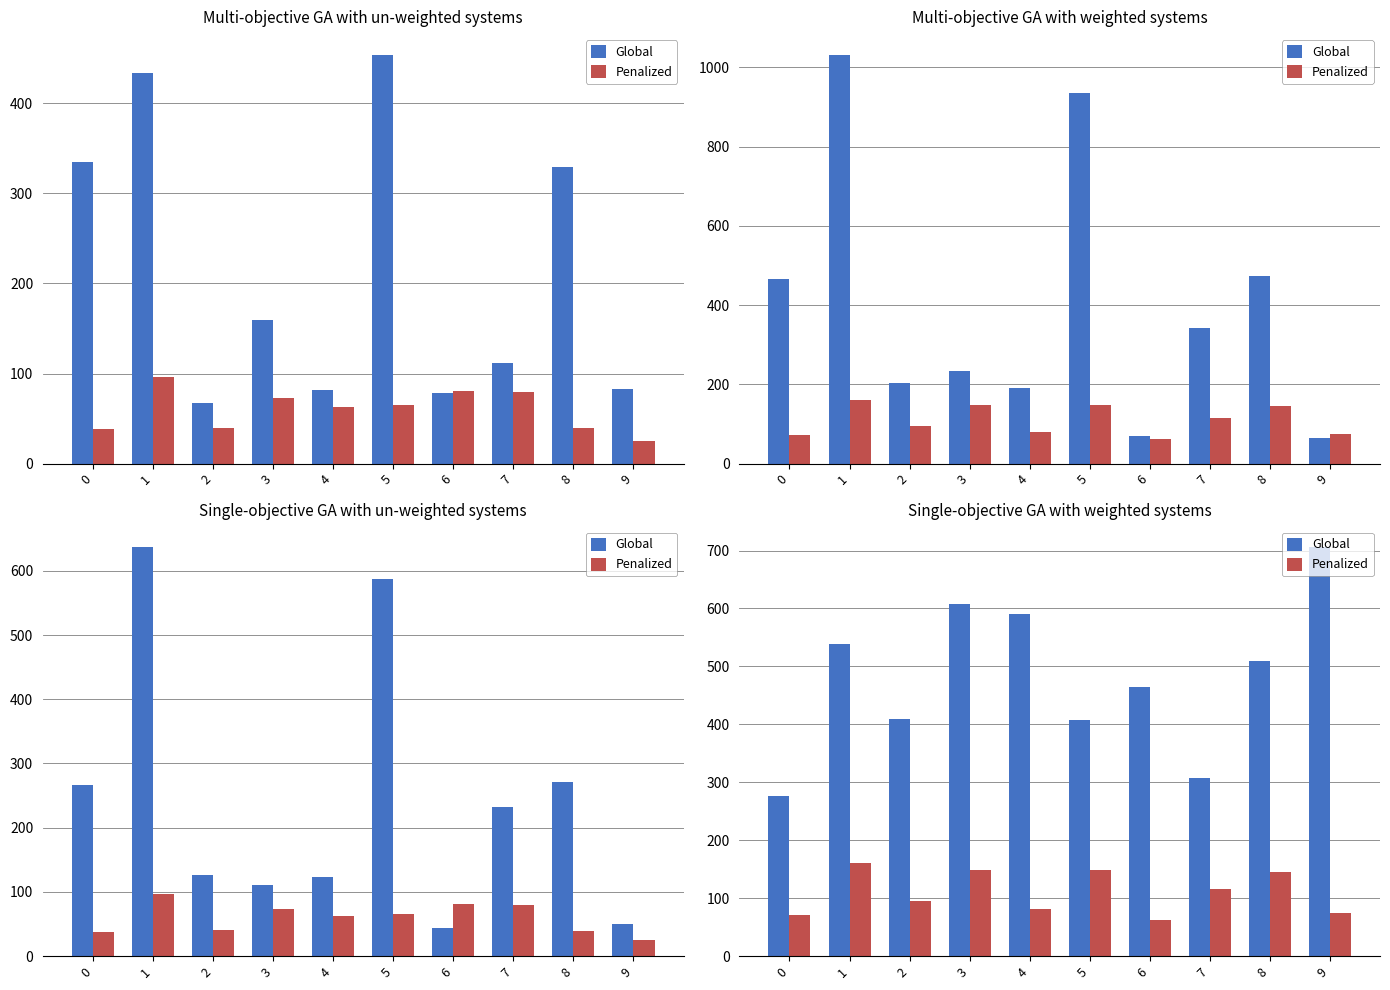

How many groups of bars are there?

10